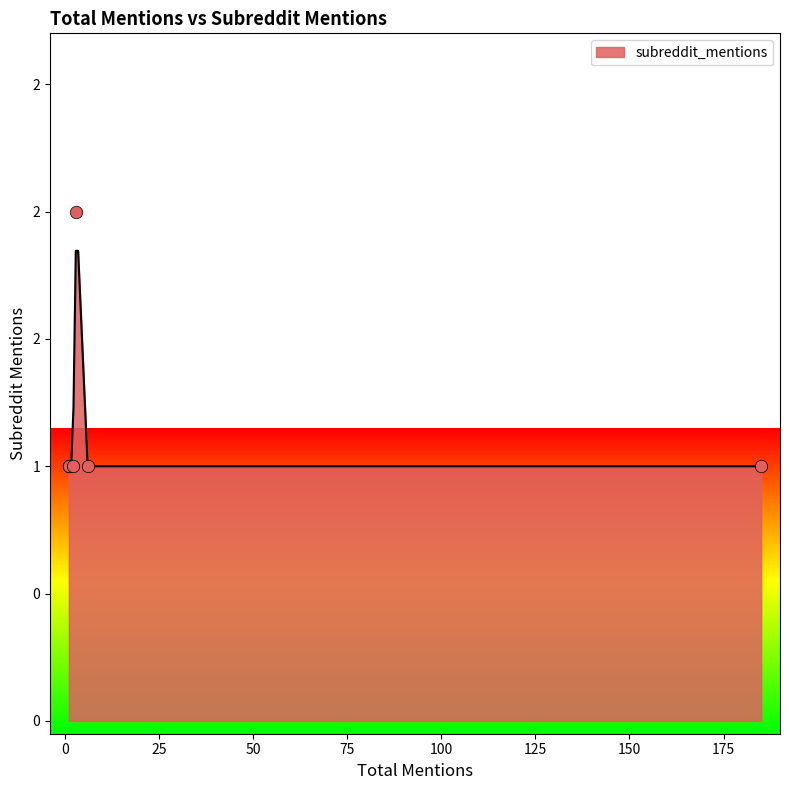

Approximately how many times larger is the value at 3 compared to 2?

2.0